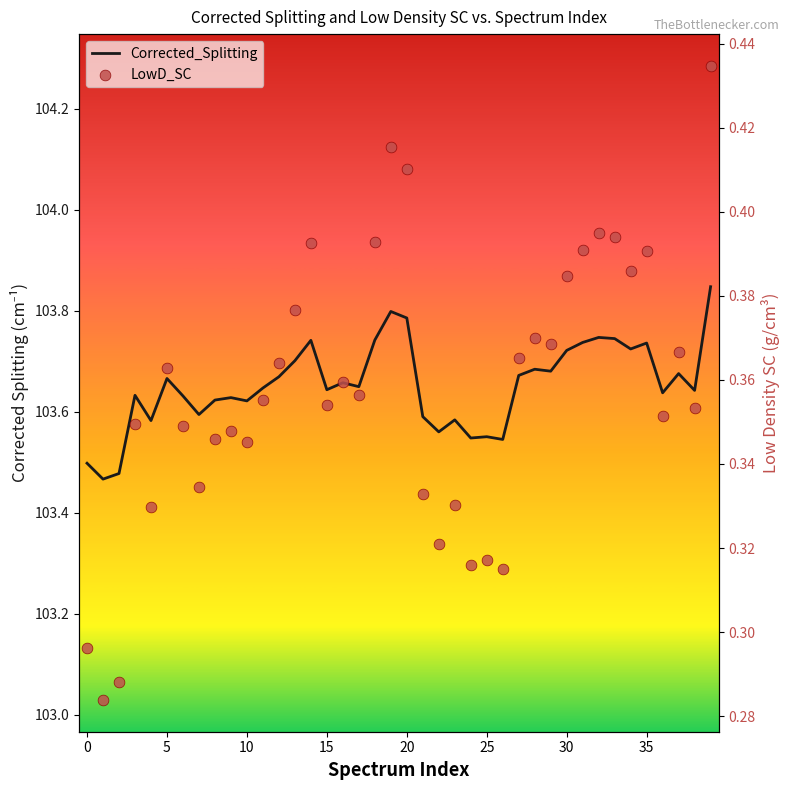

Which series has the largest Y range (max minus min)?

Corrected_Splitting